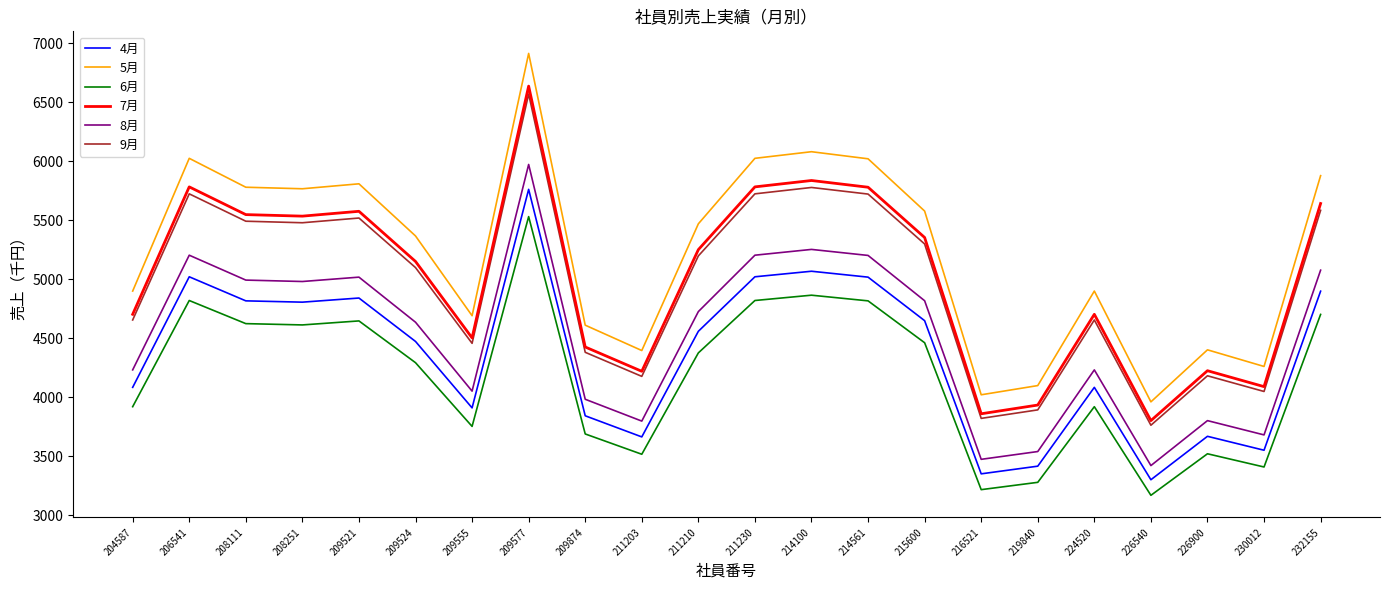

What is the maximum value shown in the chart?

6913